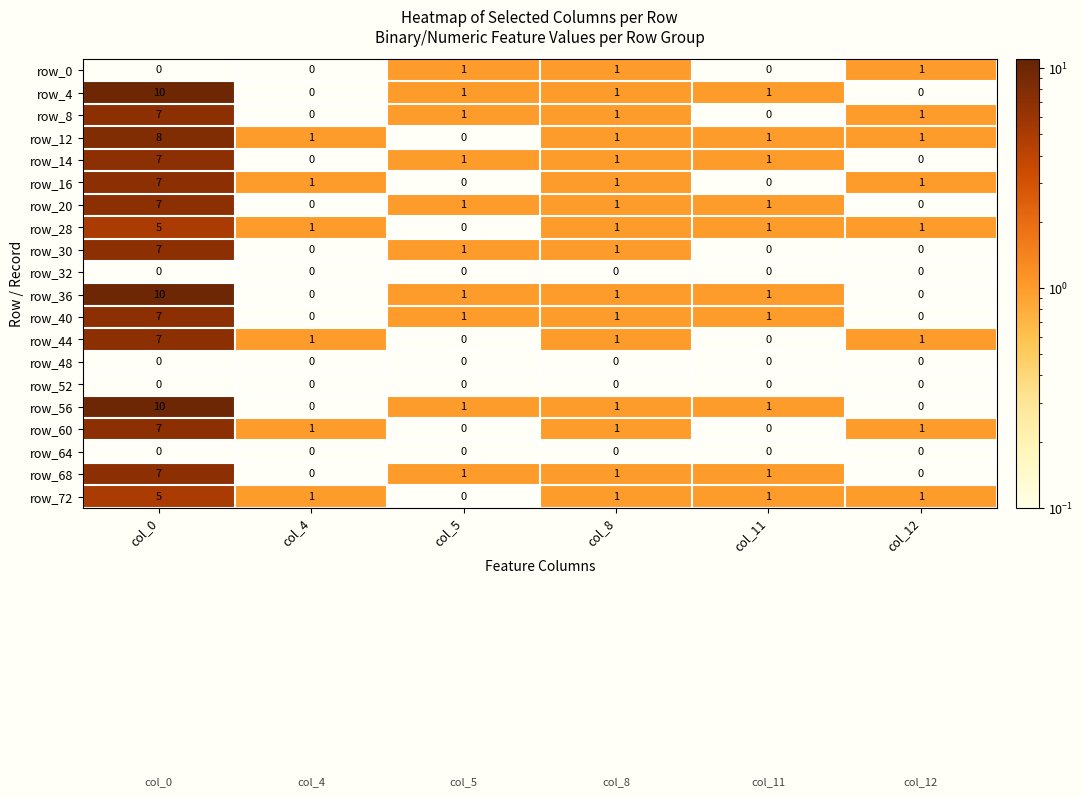

How many row_20 values are between 0 and 1?

5